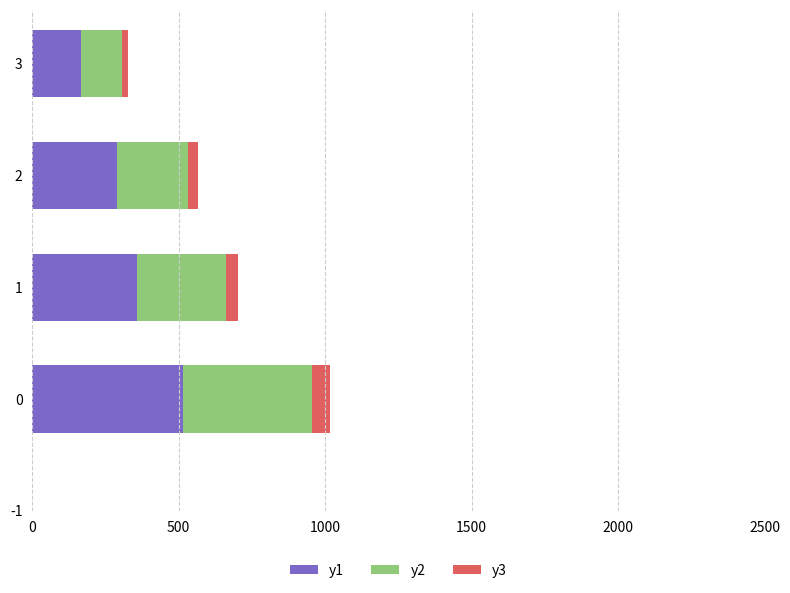

Is it true that y1 equals 516.1 at 0?

True